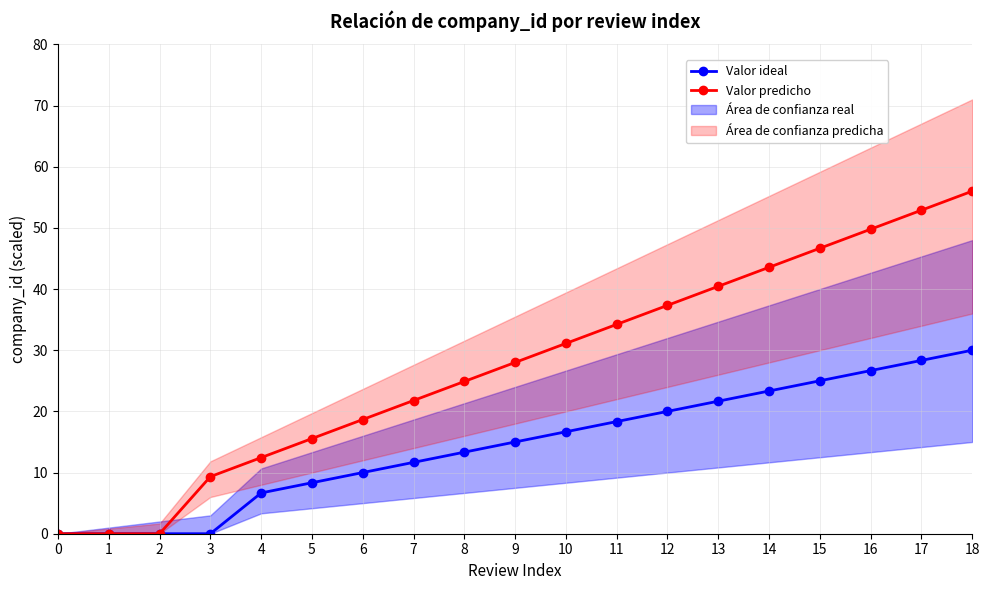

True or false: Valor ideal has more than 1 points higher than both neighbors.

False